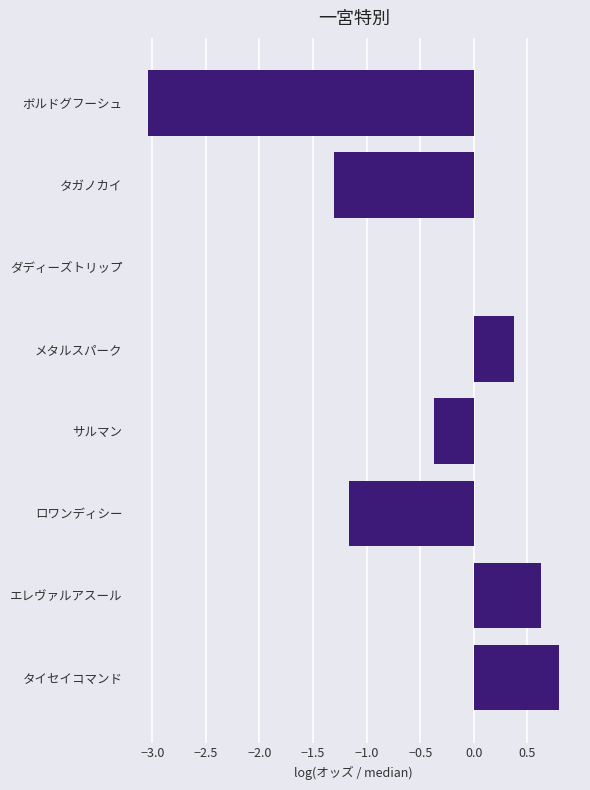

Reading top to bottom, transcribe all the data shown in this chart.

ボルドグフーシュ=-3.0	タガノカイ=-1.3	ダディーズトリップ=0.0	メタルスパーク=0.4	サルマン=-0.4	ロワンディシー=-1.2	エレヴァルアスール=0.6	タイセイコマンド=0.8